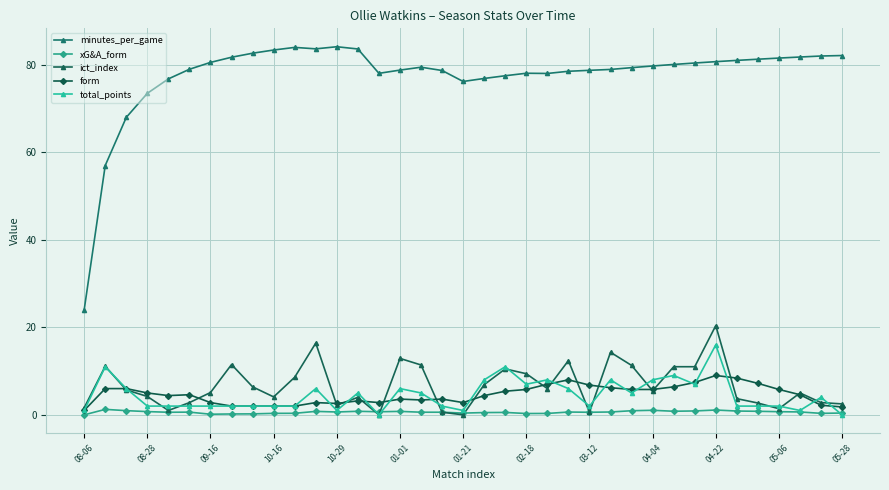

What is the sum of all total_points values?

166.0